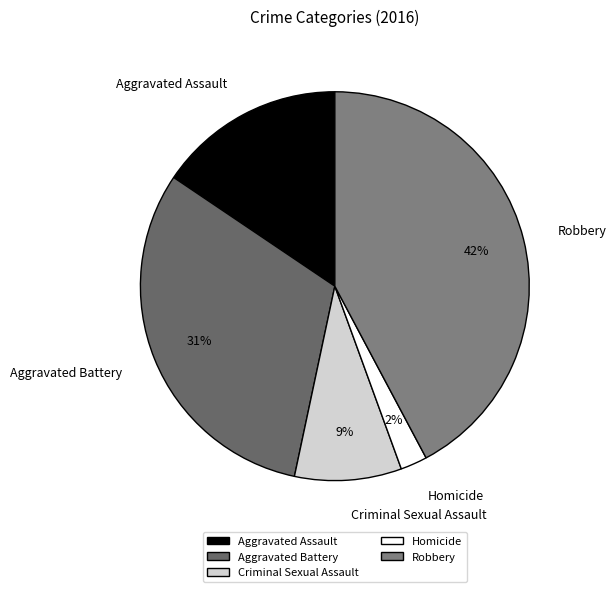

To the nearest percent, what portion does Criminal Sexual Assault represent?

9%